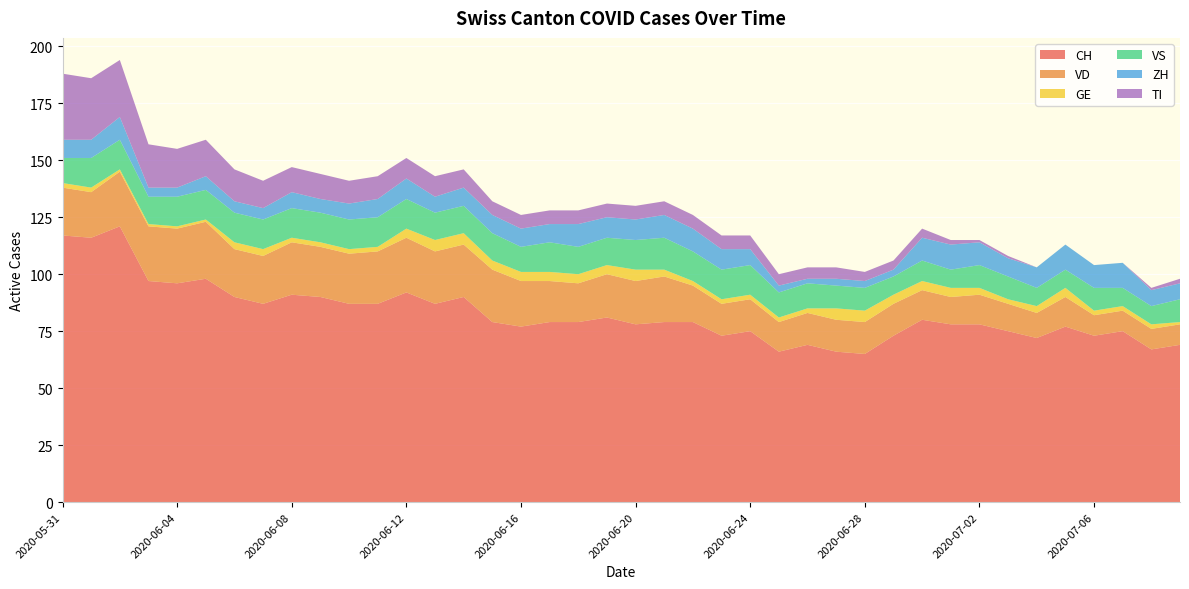

Reading left to right, extract all data points from this chart.

CH: 117	116	121	97	96	98	90	87	91	90	87	87	92	87	90	79	77	79	79	81	78	79	79	73	75	66	69	66	65	73	80	78	78	75	72	77	73	75	67	69
VD: 21	20	24	24	24	25	21	21	23	22	22	23	24	23	23	23	20	18	17	19	19	20	16	14	14	13	14	14	14	14	13	12	13	12	11	13	9	9	9	9
GE: 2	2	1	1	1	1	3	3	2	2	2	2	4	5	5	4	4	4	4	4	5	3	2	2	2	2	2	5	5	4	4	4	3	2	3	4	2	2	2	1
VS: 11	13	13	12	13	13	13	13	13	13	13	13	13	12	12	12	11	13	12	12	13	14	13	13	13	11	11	10	10	8	9	8	10	10	8	8	10	8	8	10
ZH: 8	8	10	4	4	6	5	5	7	6	7	8	9	7	8	8	8	8	10	9	9	10	10	9	7	3	2	3	3	3	10	11	10	8	9	11	10	11	7	7
TI: 29	27	25	19	17	16	14	12	11	11	10	10	9	9	8	6	6	6	6	6	6	6	6	6	6	5	5	5	4	4	4	2	1	1	0	0	0	0	1	2